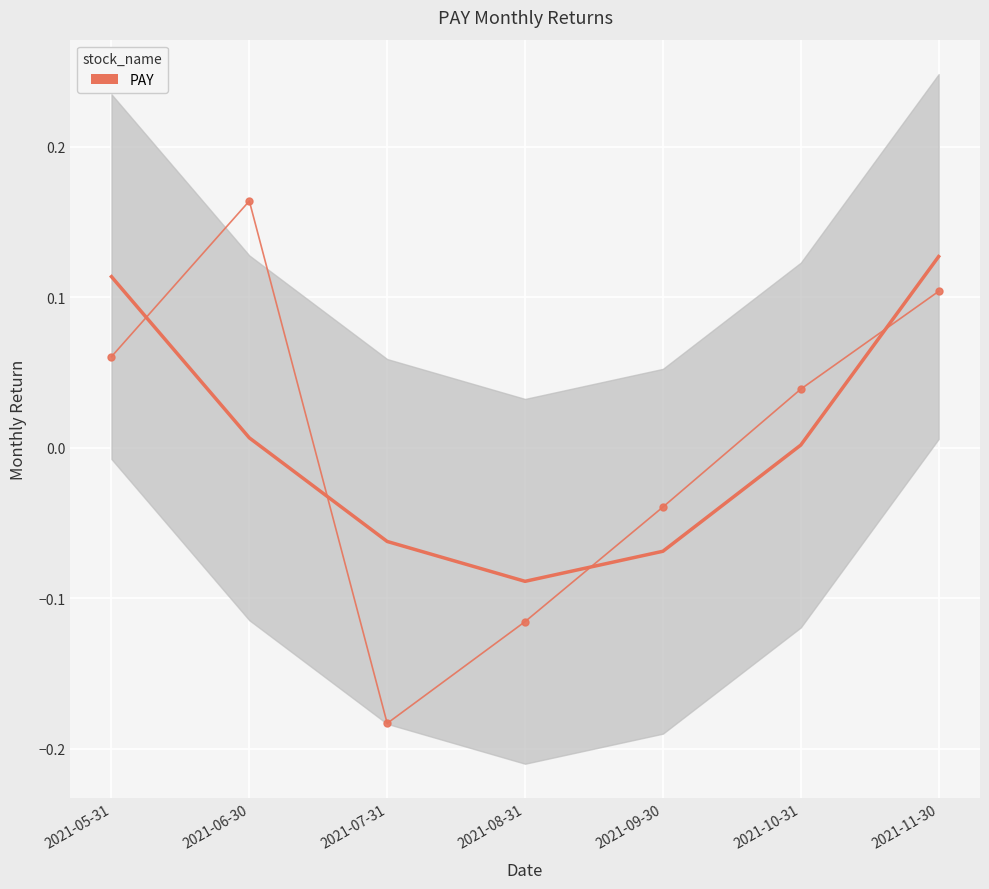

Reading left to right, list all the values displayed in this chart.

2021-05-31=0.1	2021-06-30=0.2	2021-07-31=-0.2	2021-08-31=-0.1	2021-09-30=-0.0	2021-10-31=0.0	2021-11-30=0.1